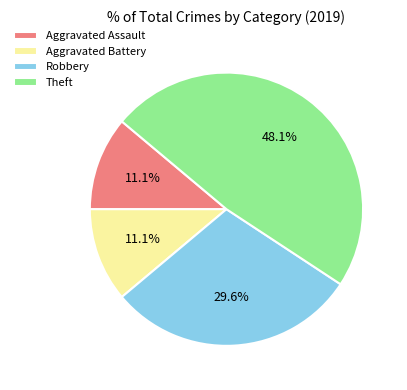

Which slice is the largest?

Theft